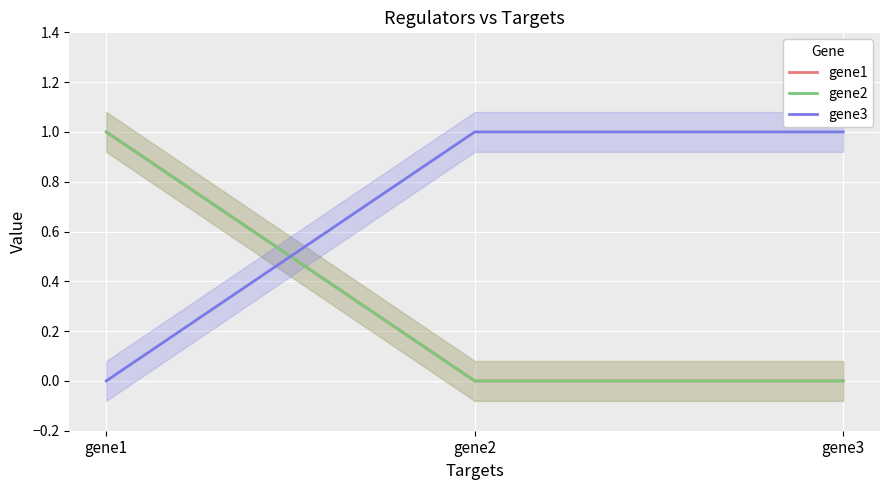

True or false: gene2 has a value of -1 at gene3.

False